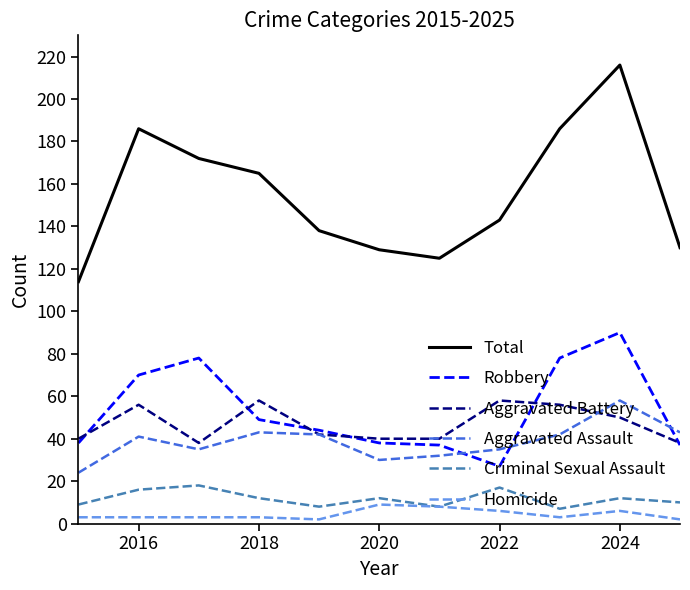

Which series has the largest total across all categories?

Total